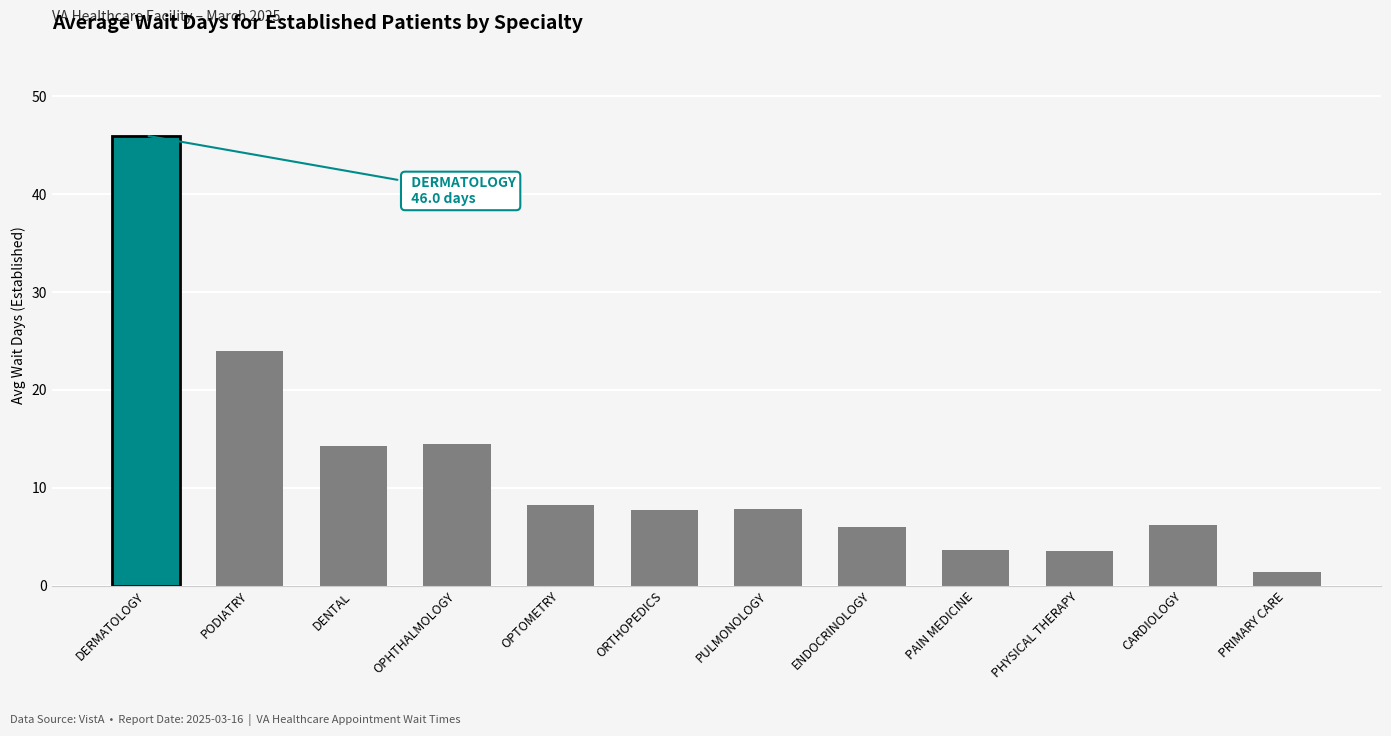

The chart shows a value of 2.0 at ENDOCRINOLOGY. True or false?

False